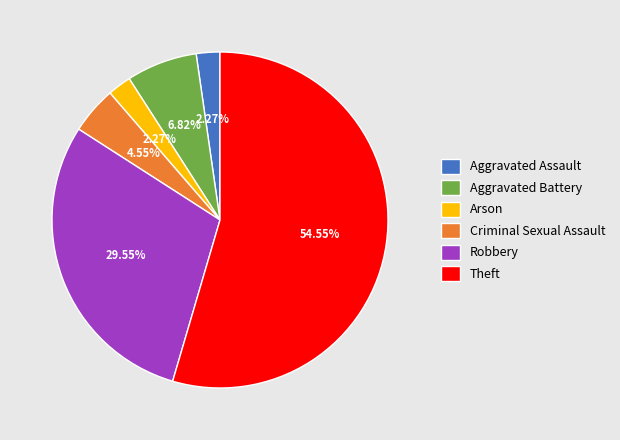

To the nearest percent, what portion does Arson represent?

2%